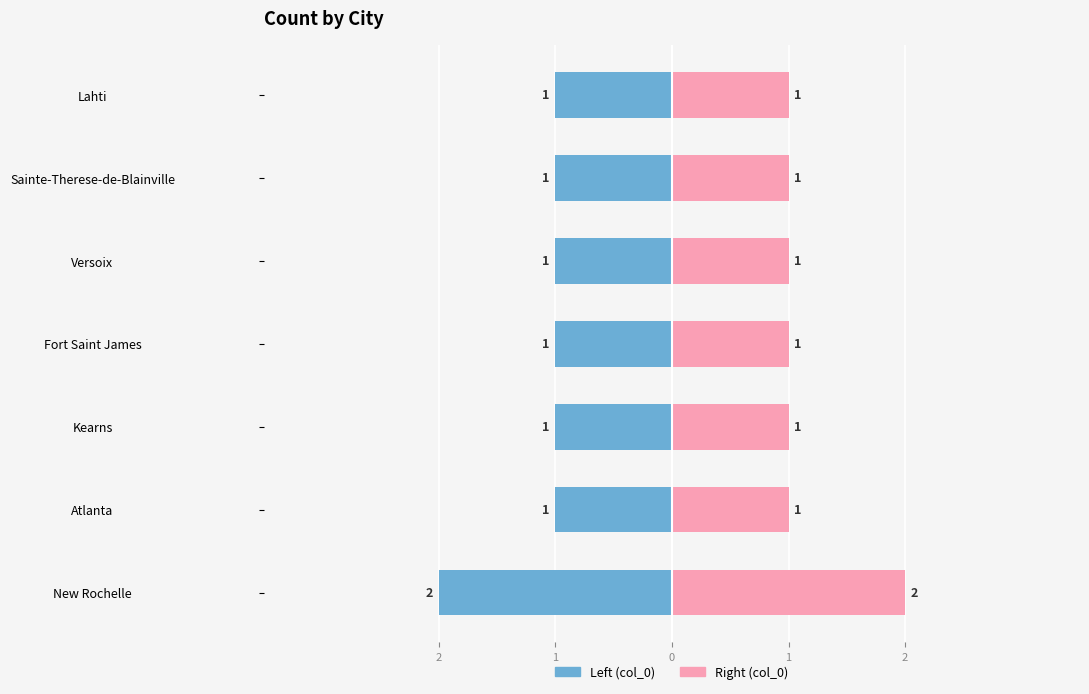

What is the difference between the highest and lowest values at Fort Saint James?

2